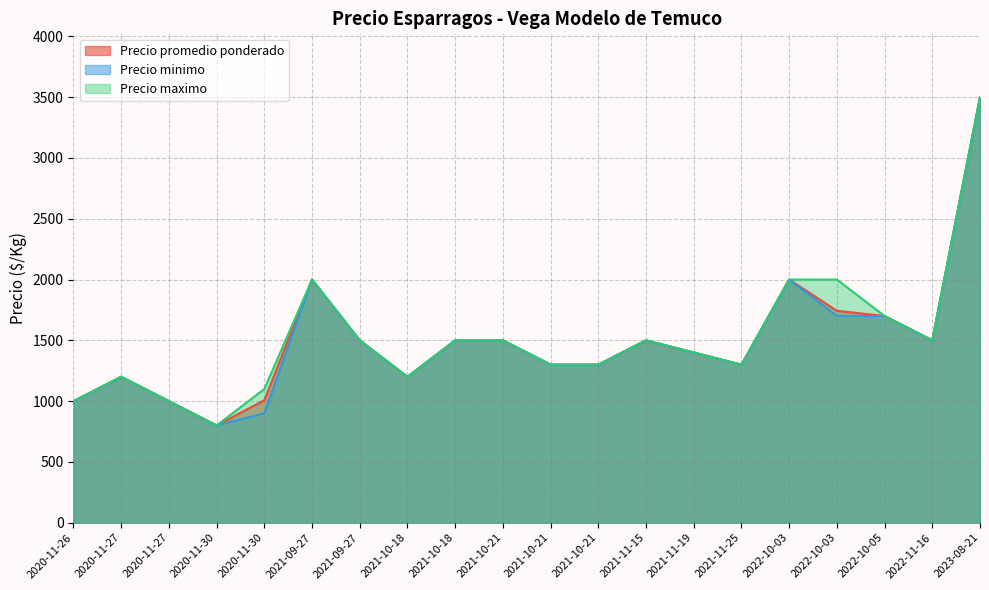

How many lines are shown in the chart?

3